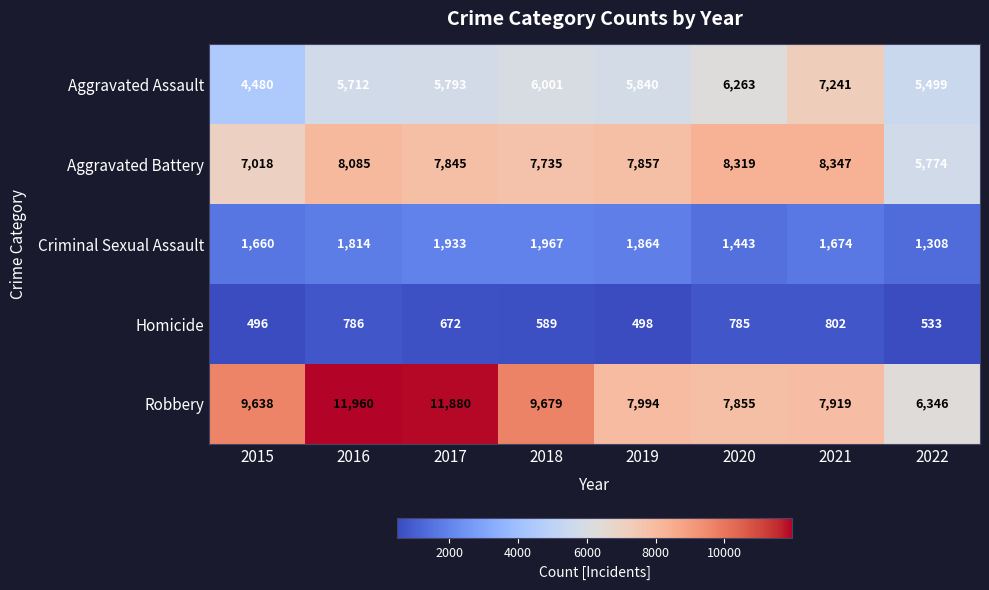

At how many categories does at least one series exceed 9333?

4